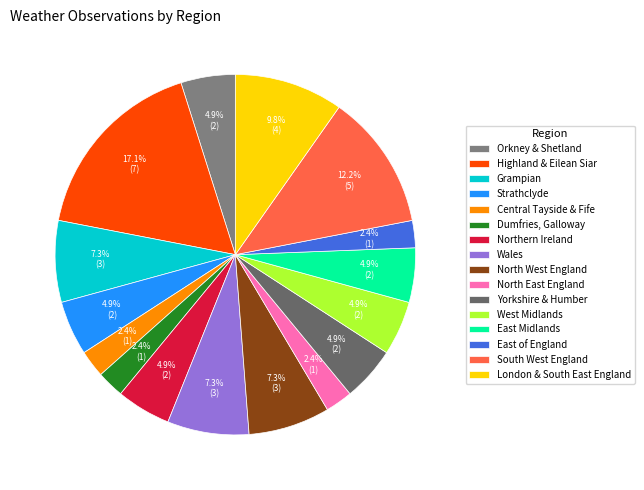

To the nearest percent, what portion does Wales represent?

7%